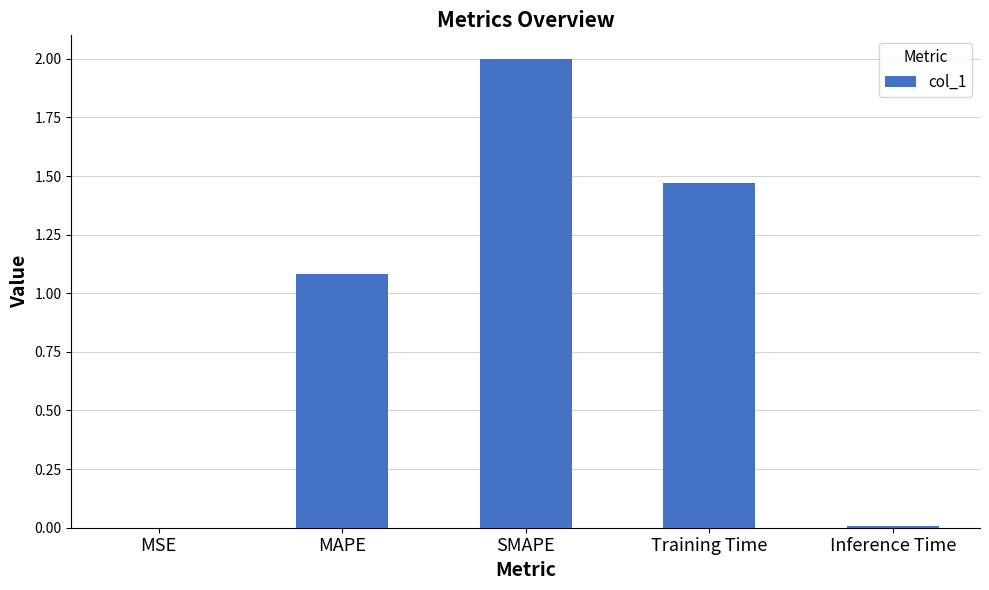

What is the sum of all values?

4.6